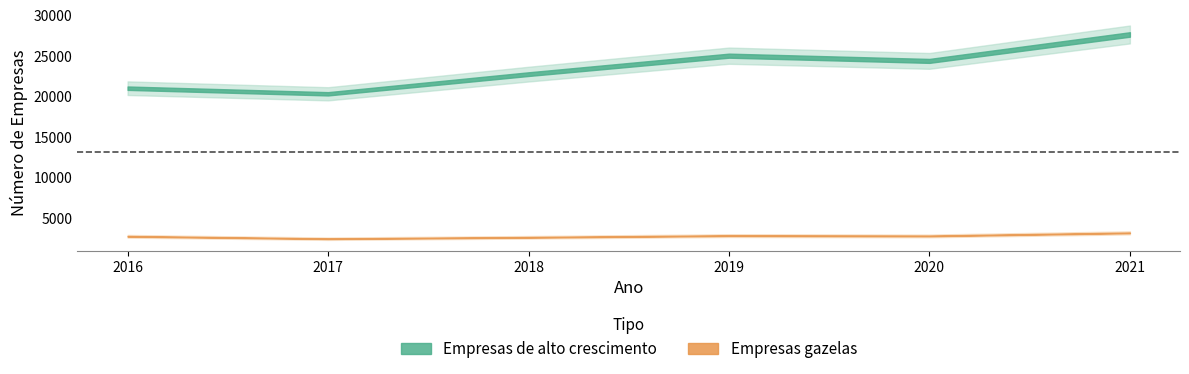

Is it true that Empresas de alto crescimento equals 8012 at 2019?

False